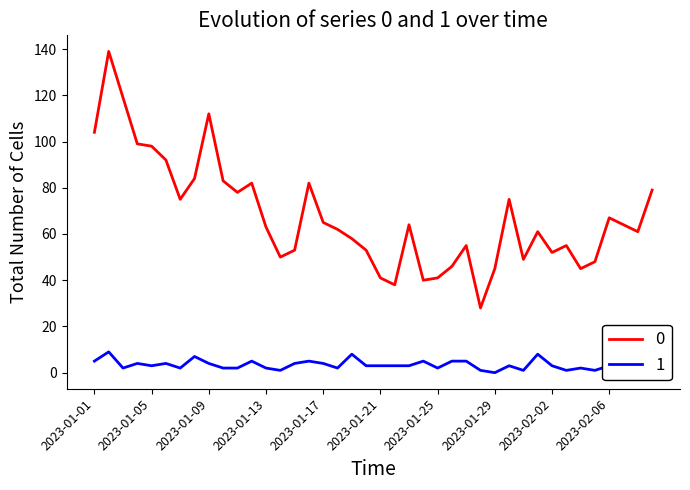

What is the sum of all 1 values?

132